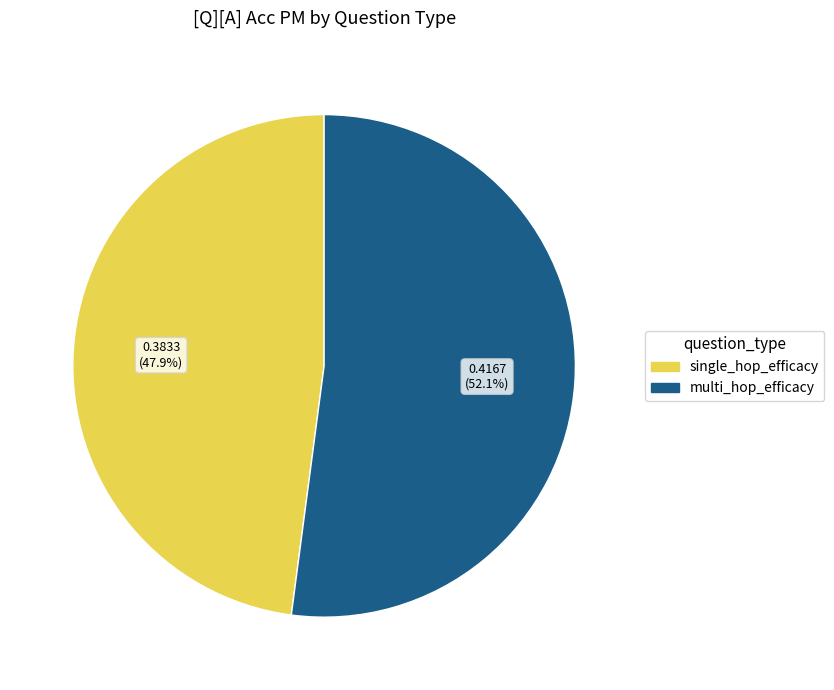

To the nearest percent, what is the average slice percentage?

50%